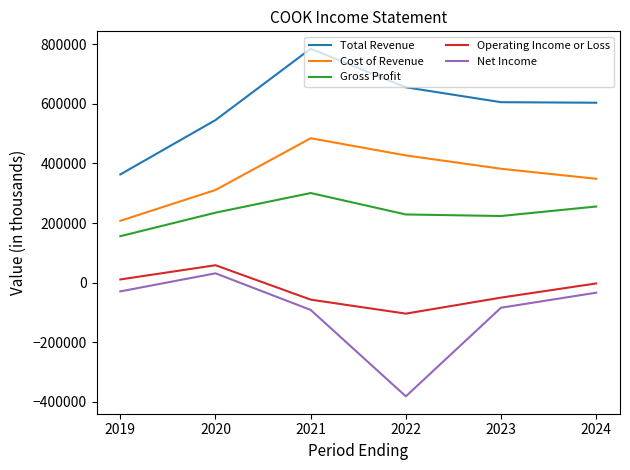

Where is the first local maximum for Operating Income or Loss?

2020